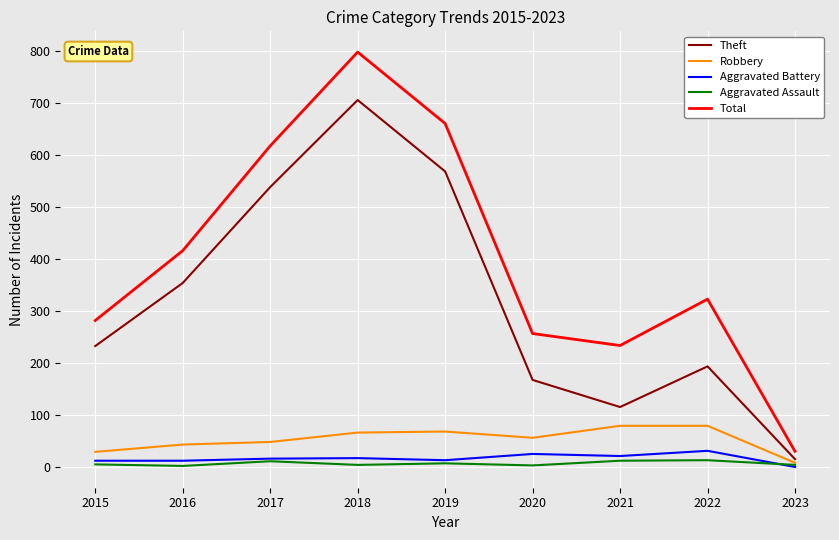

What is the maximum value for Theft?

705